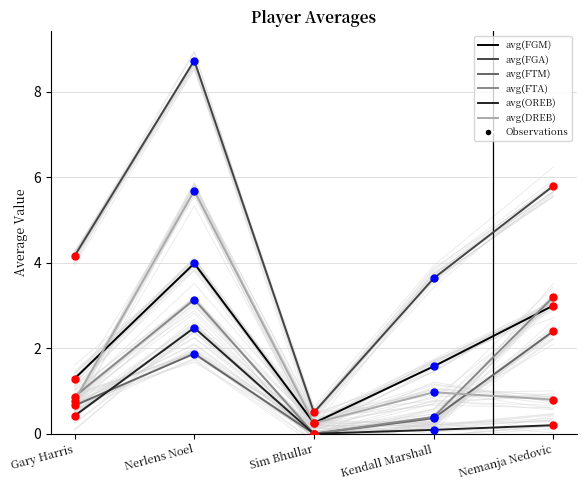

Which series contains the highest Y value?

avg(FGA)